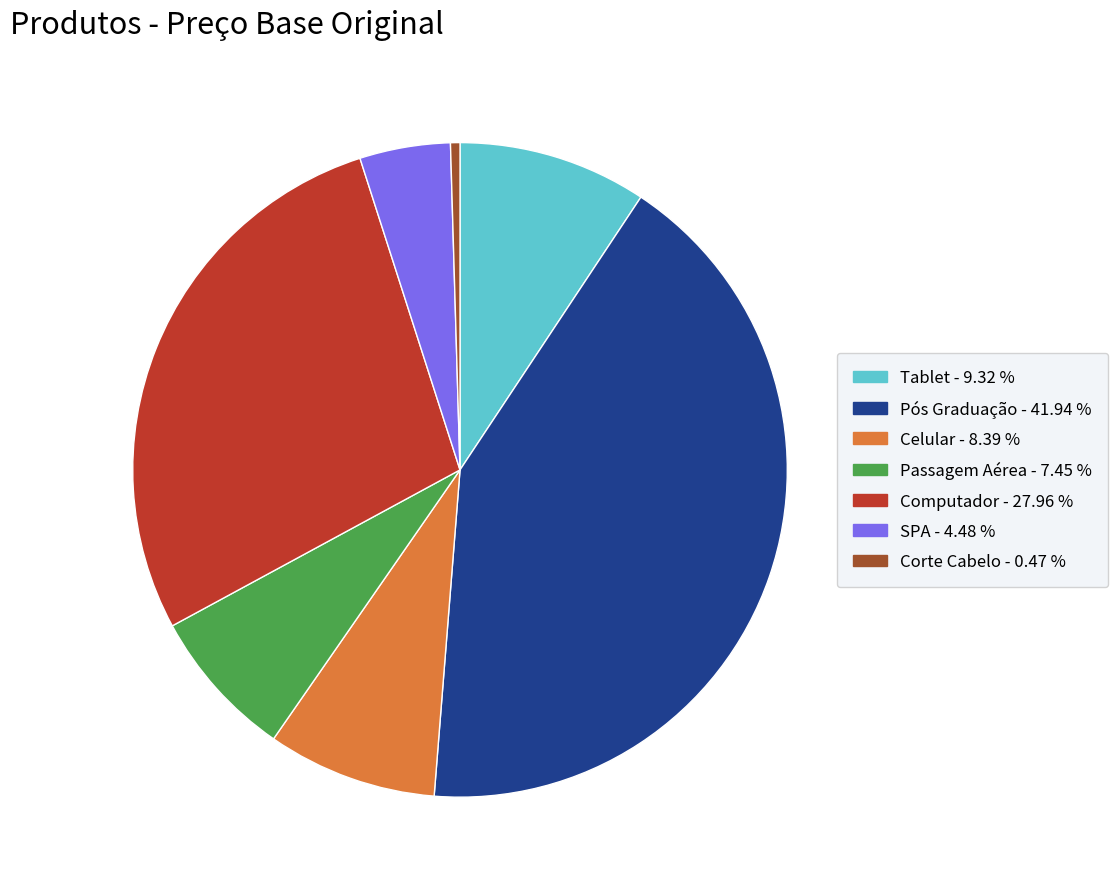

Rank the categories by value from lowest to highest.

Corte Cabelo, SPA, Passagem Aérea, Celular, Tablet, Computador, Pós Graduação